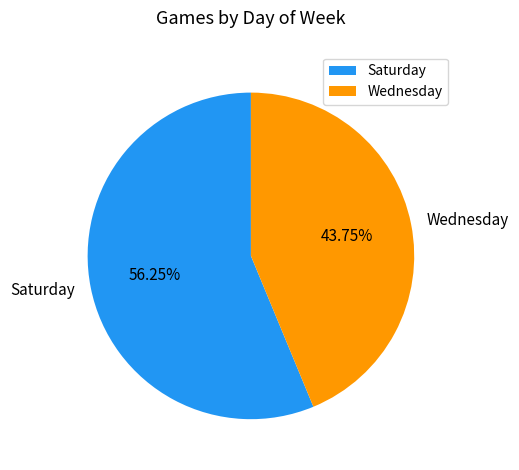

Which category has the biggest portion of the pie?

Saturday